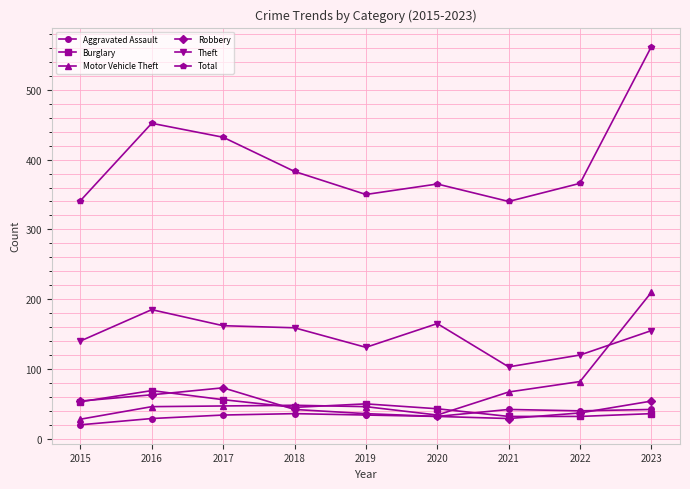

What is the total value across all series at 2016?

844